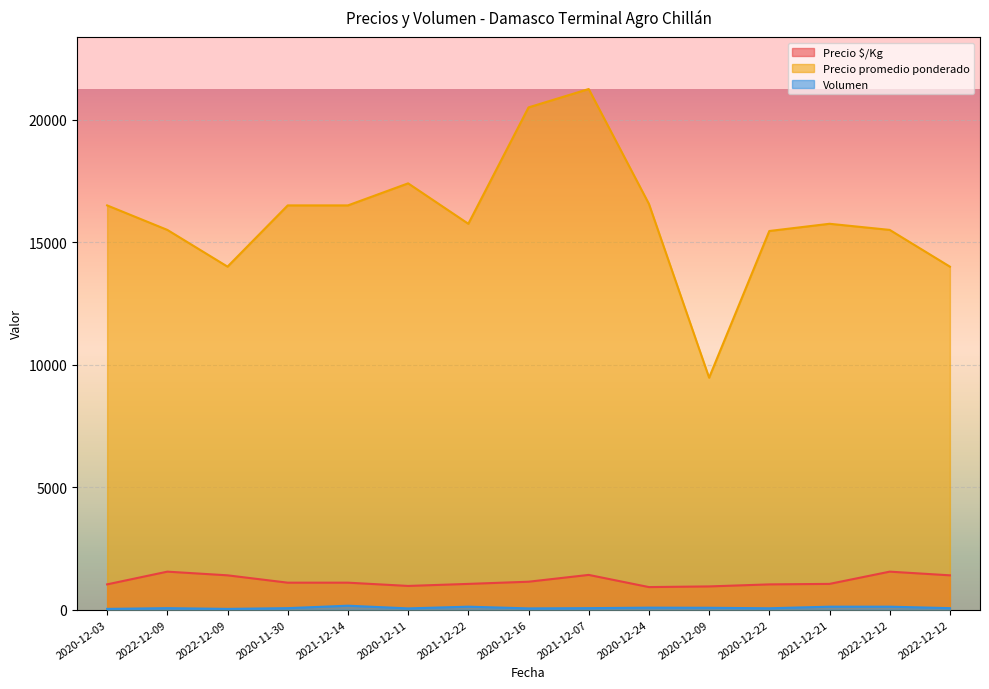

What is the spread (max minus min) of values at 2020-11-30?

16440